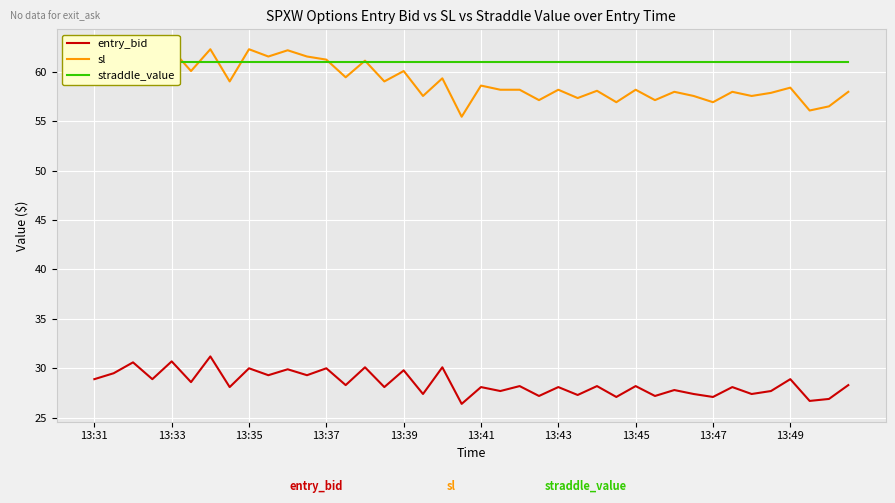

Which series changed the most between 26 and 32?

sl